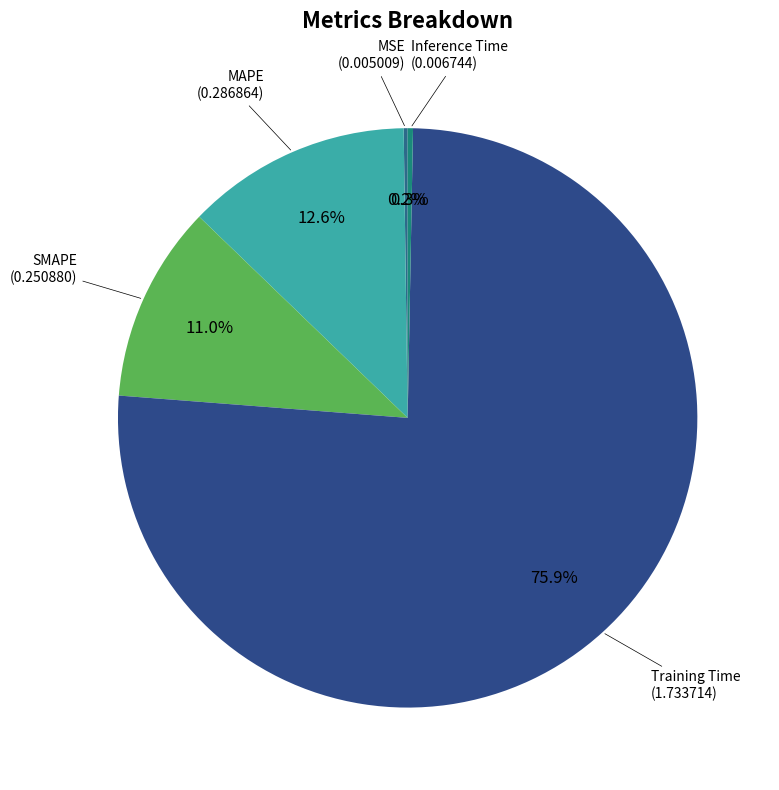

Which category has the biggest portion of the pie?

Training Time